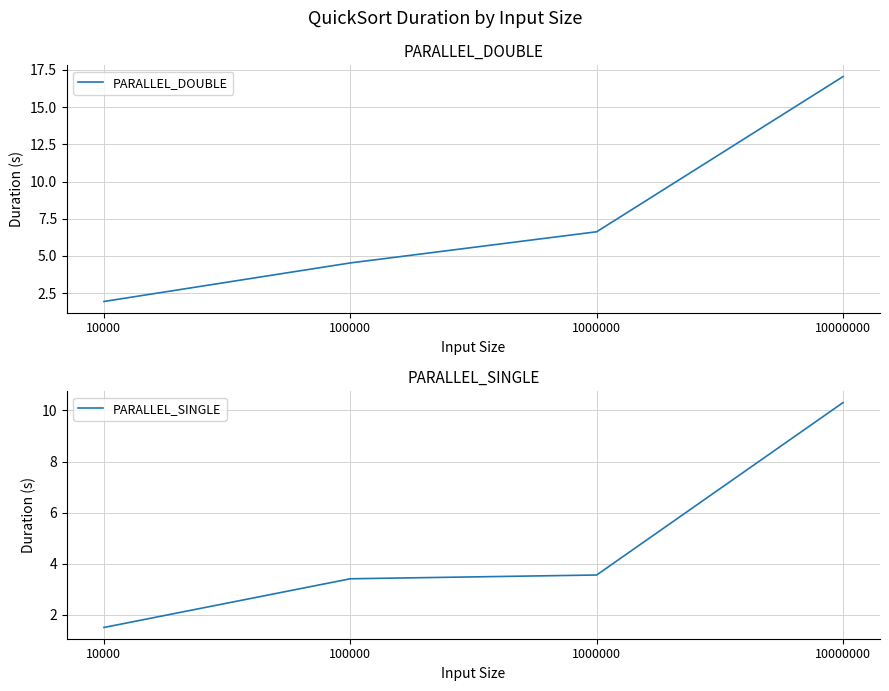

Is it true that PARALLEL_SINGLE equals 2.2 at 10000?

False